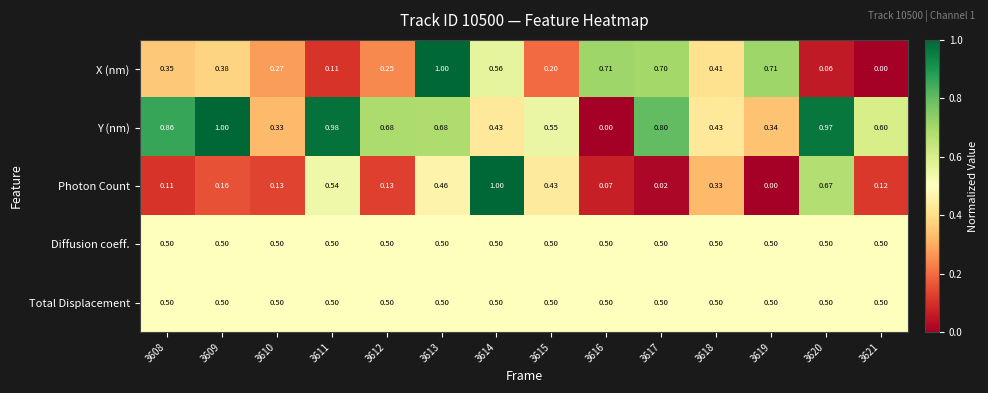

Count the number of data series in this chart.

5